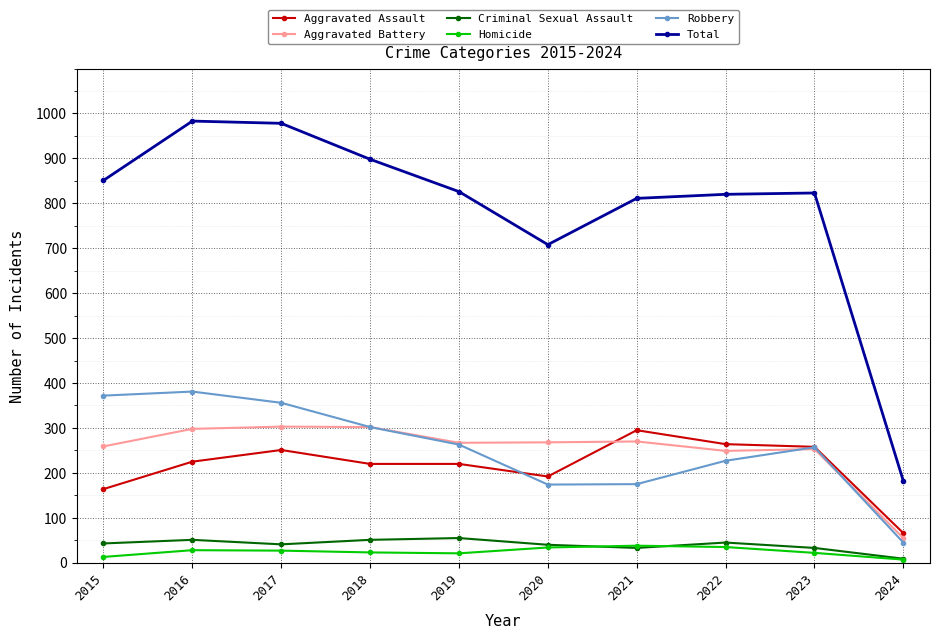

What is the greatest value displayed?

983